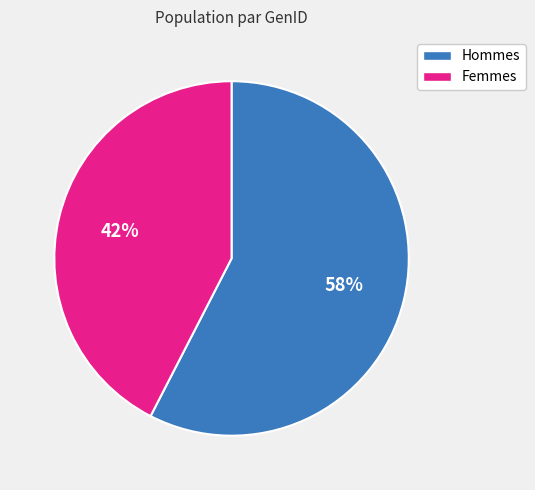

How many slices are in this pie chart?

2